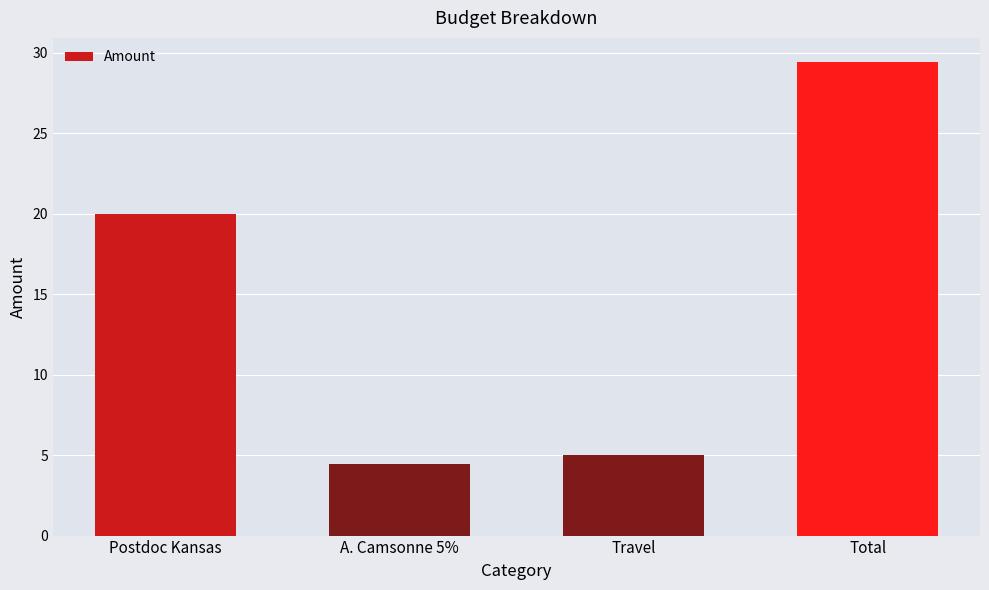

Rank the categories by value from highest to lowest.

Total, Postdoc Kansas, Travel, A. Camsonne 5%